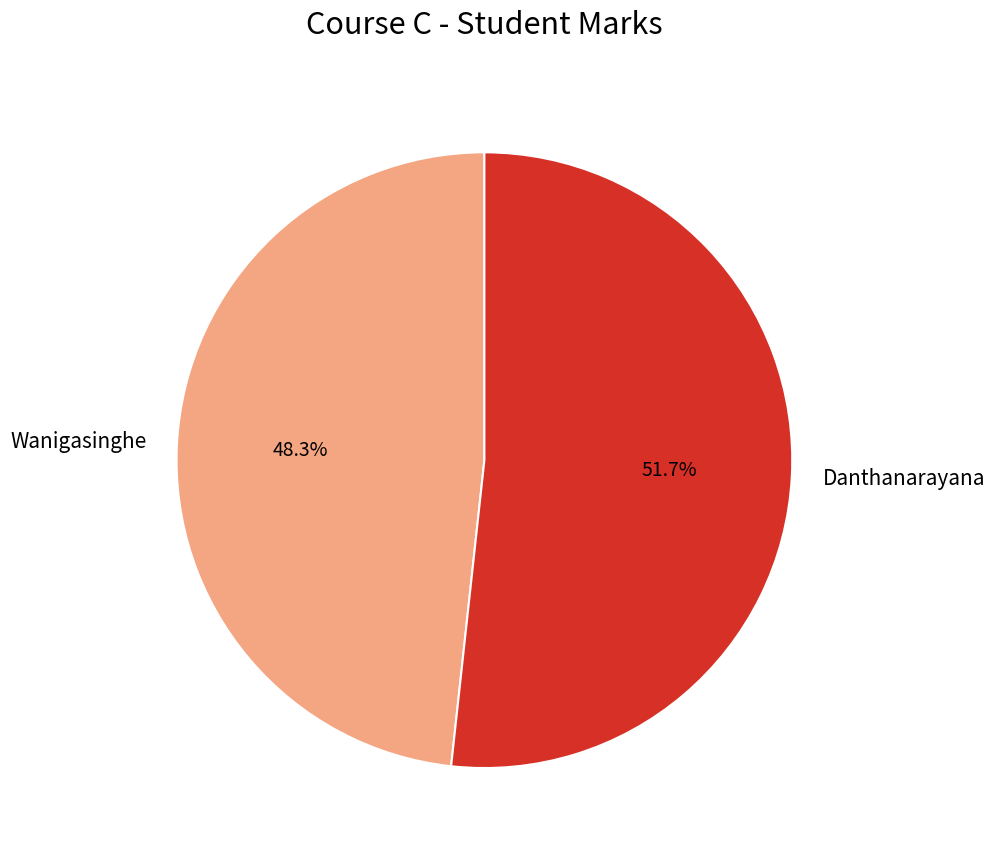

What is the total percentage of Wanigasinghe and Danthanarayana?

100.0%